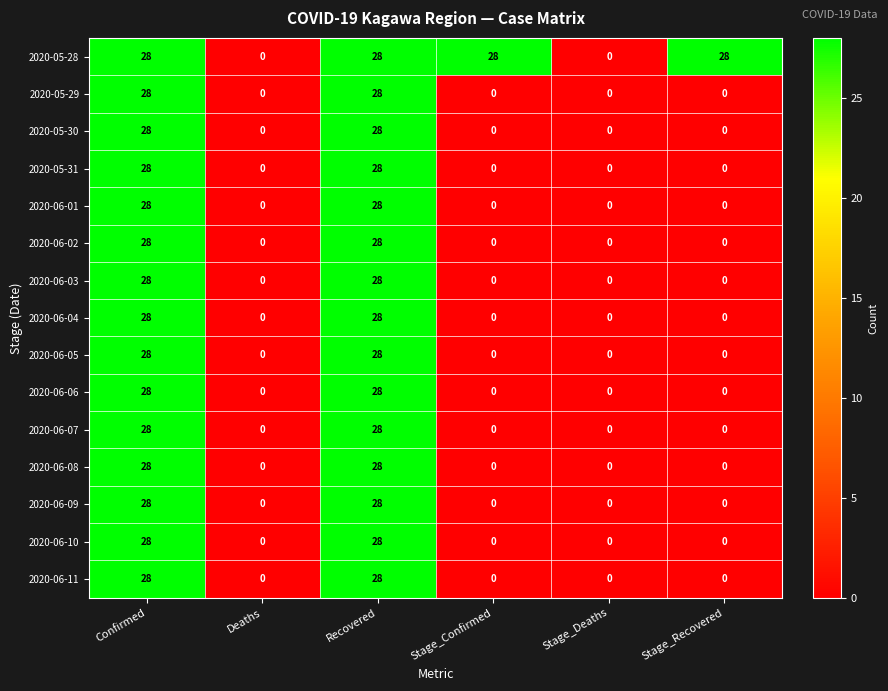

What is the maximum value shown in the chart?

28